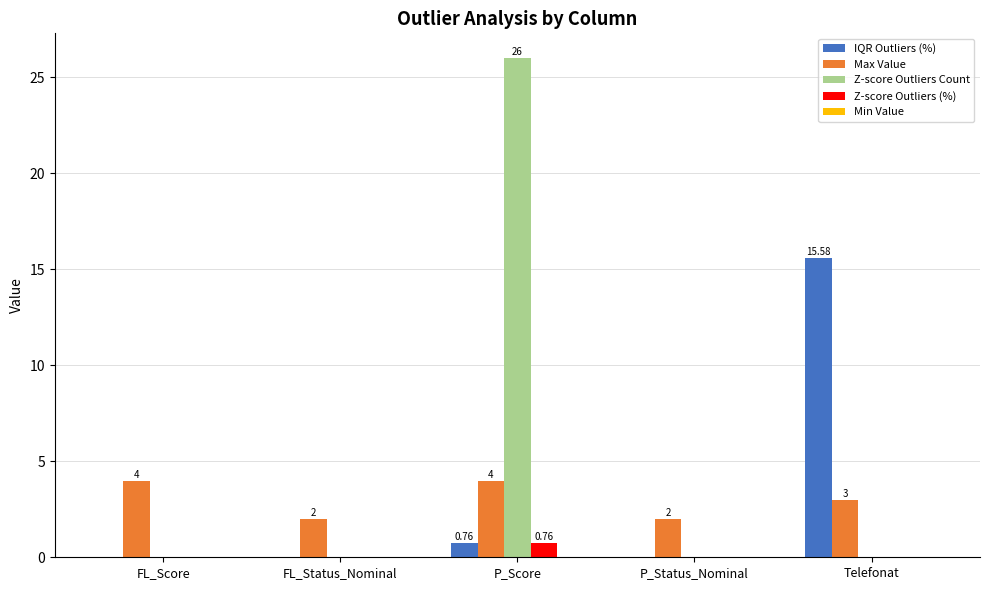

Which series changed the most between P_Score and Telefonat?

Z-score Outliers Count